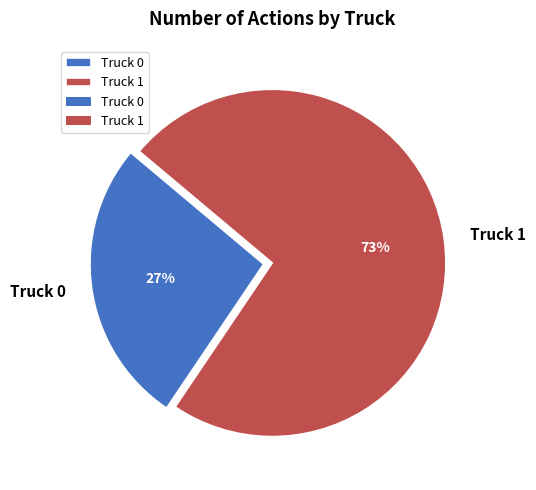

Which slice is the smallest?

Truck 0